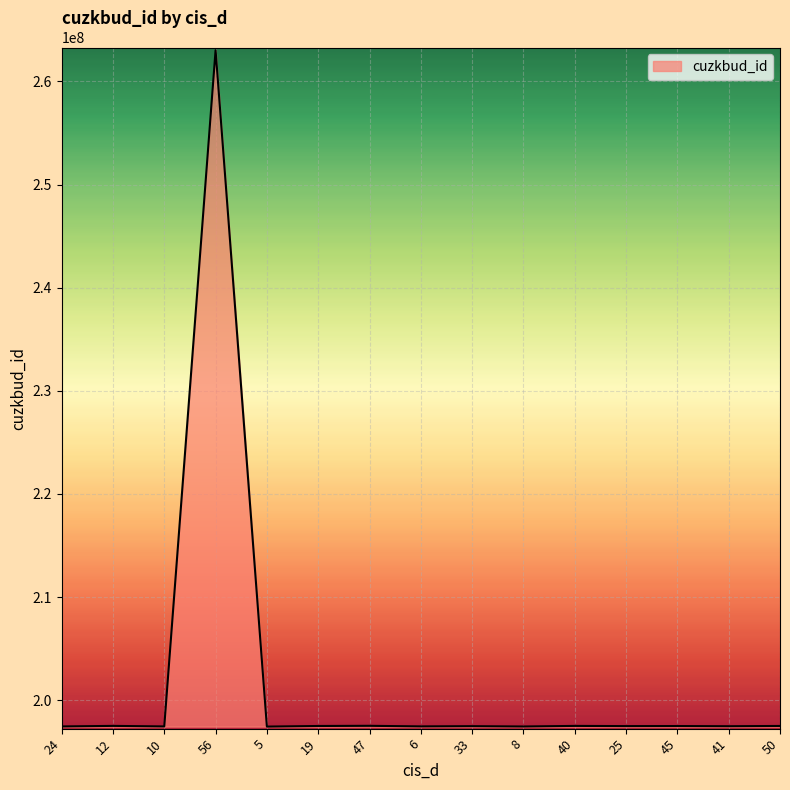

The value at 12 is 66359709. True or false?

False